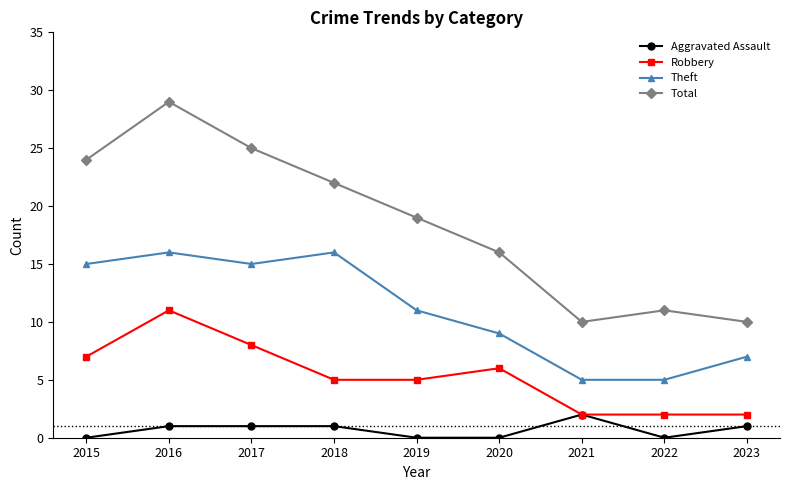

List the series in order of their peak value, highest first.

Total, Theft, Robbery, Aggravated Assault